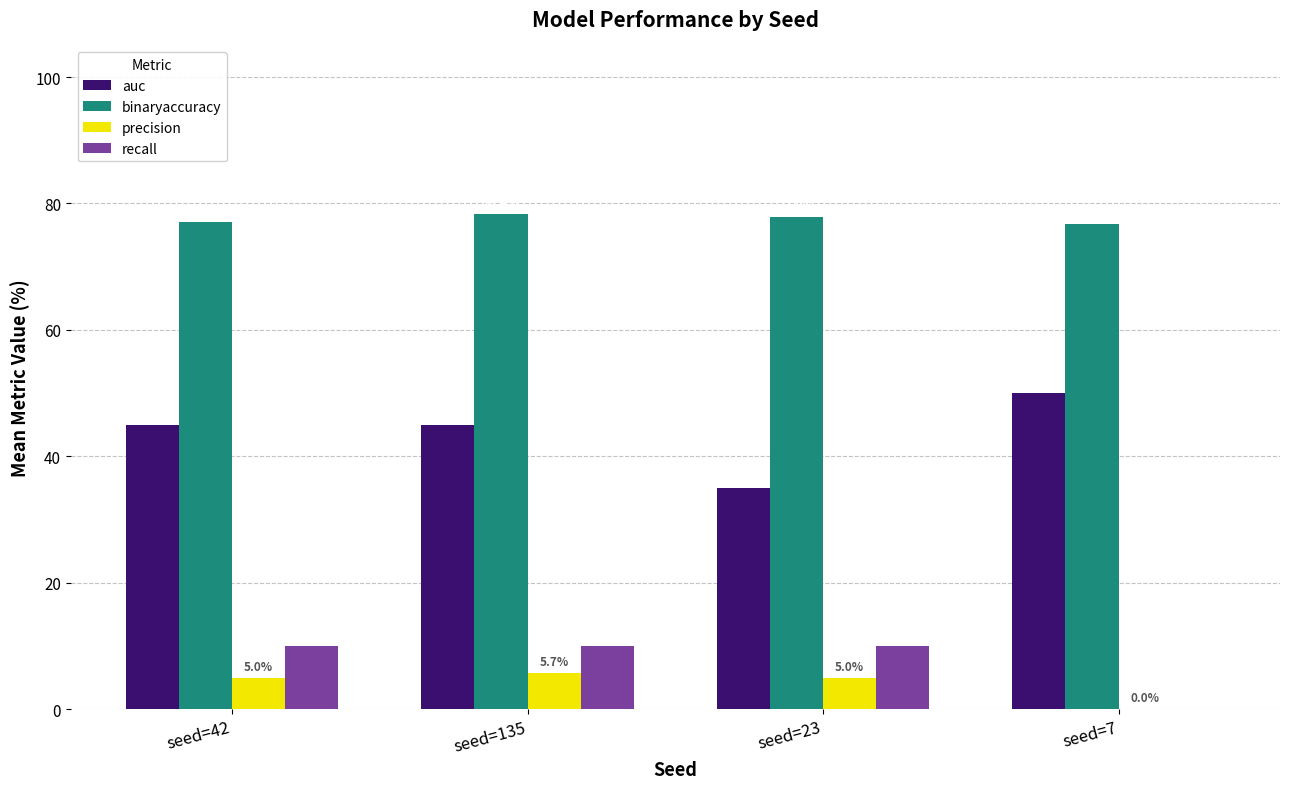

What are all the series names shown in the legend?

auc, binaryaccuracy, precision, recall